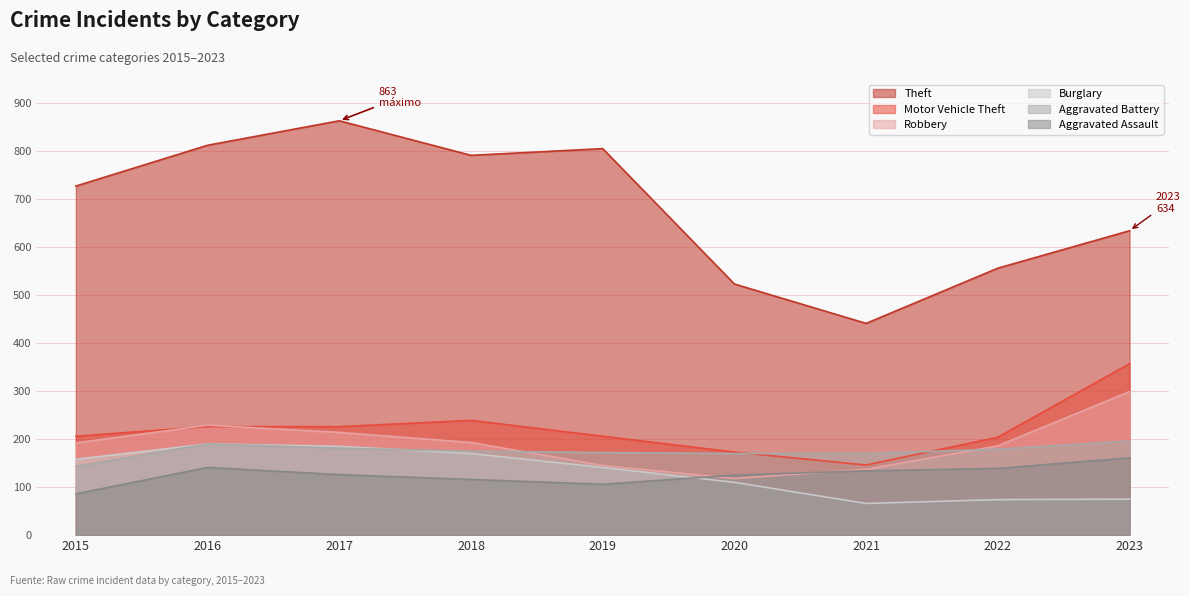

How many interior local peaks does the Aggravated Battery series have?

1